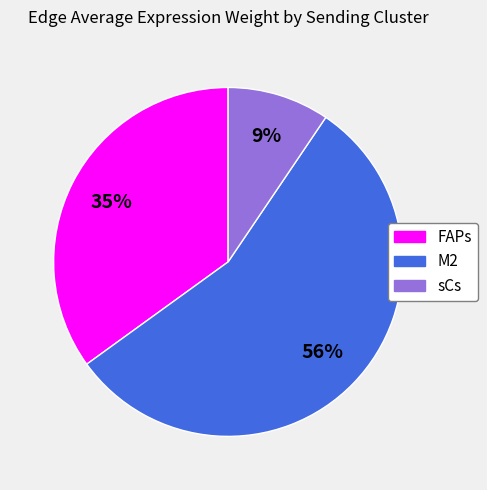

To the nearest percent, what is the combined percentage of FAPs and M2?

91%